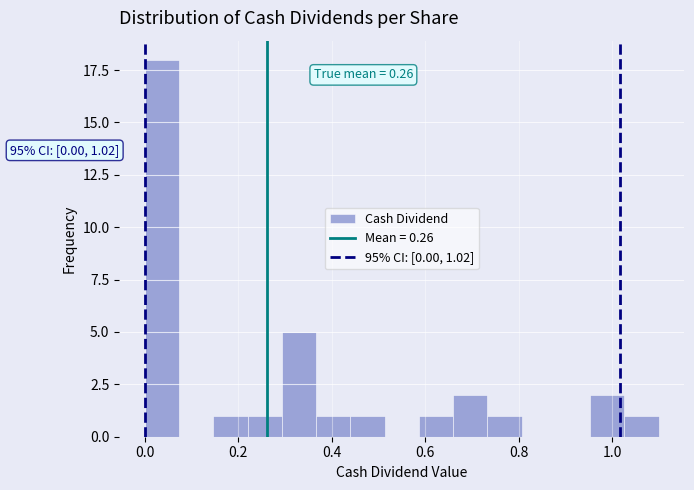

Around what value on the x-axis is the tallest bar? Give the approximate position of its centre, as read against the axis.

0.04